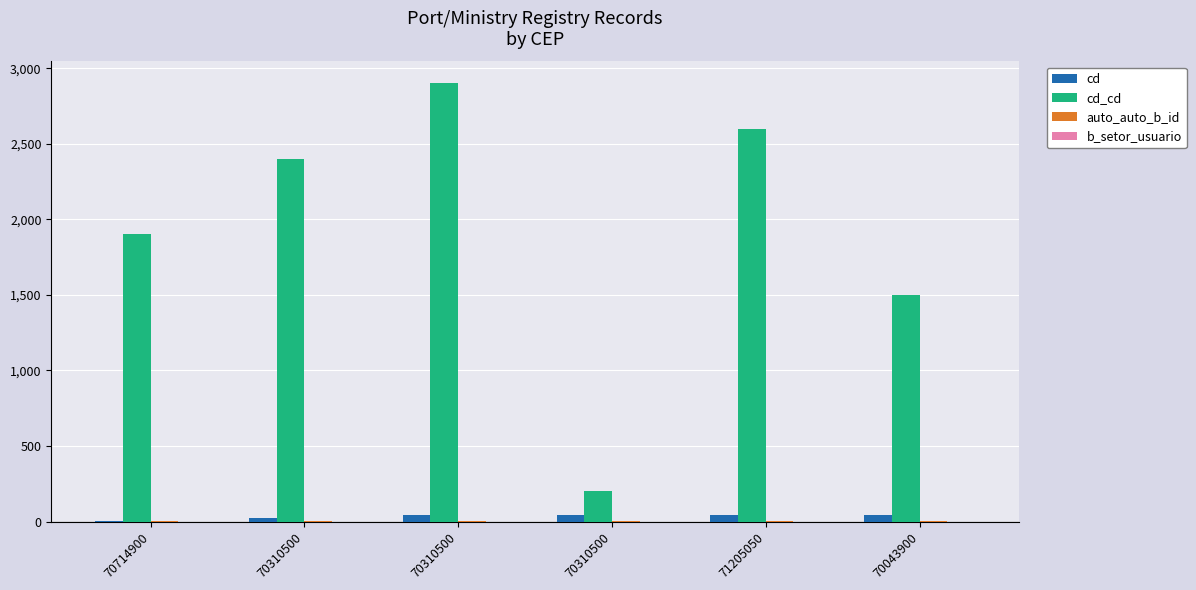

Are the bars grouped side by side (vs. stacked)?

Yes